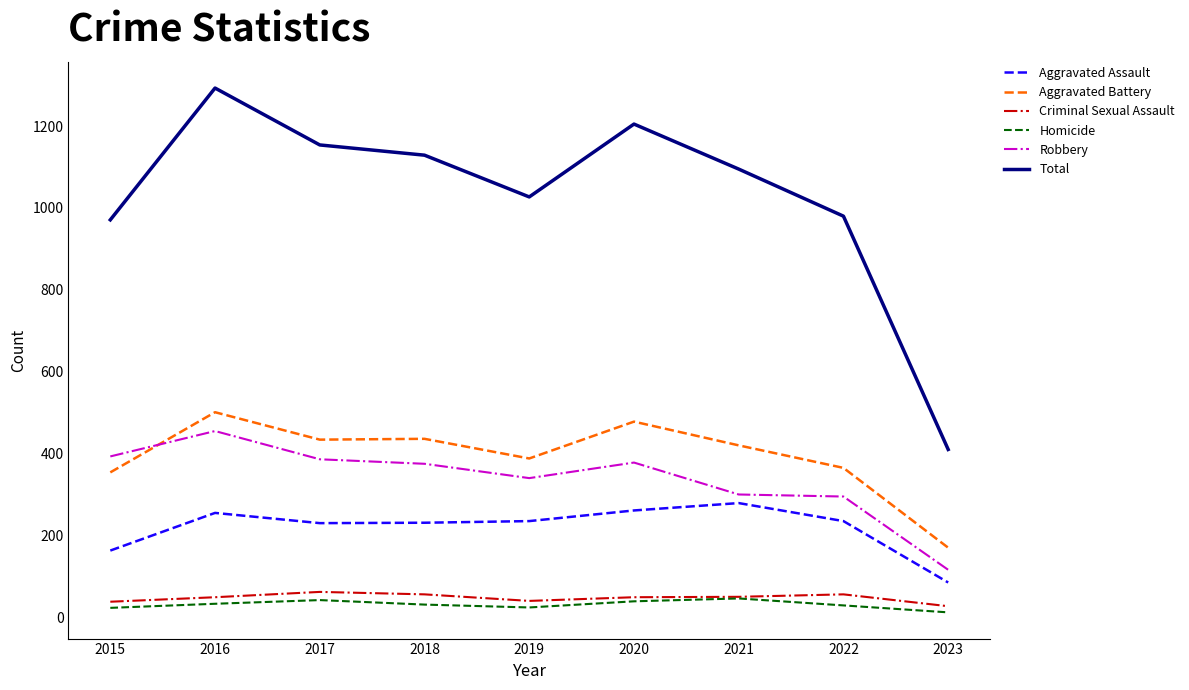

What is the highest value of the Total series?

1293